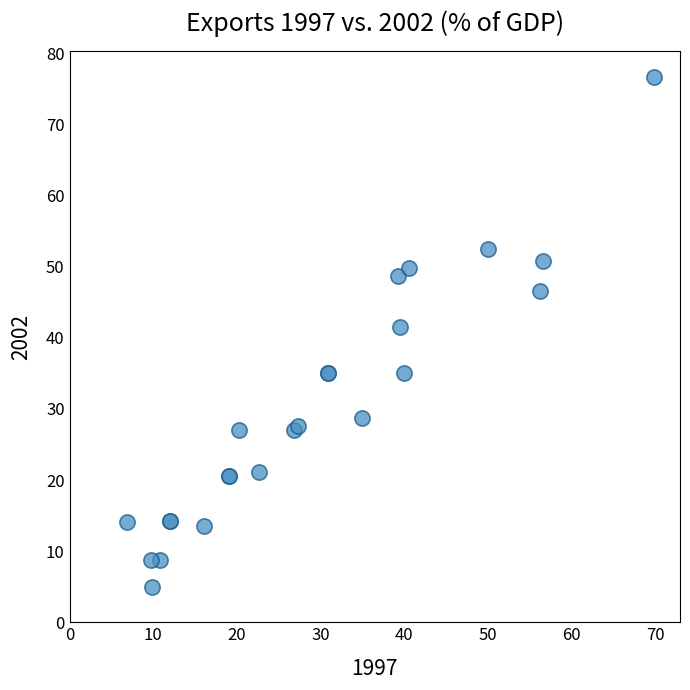

What Y value in the scatter plot is closest to 40?

41.6